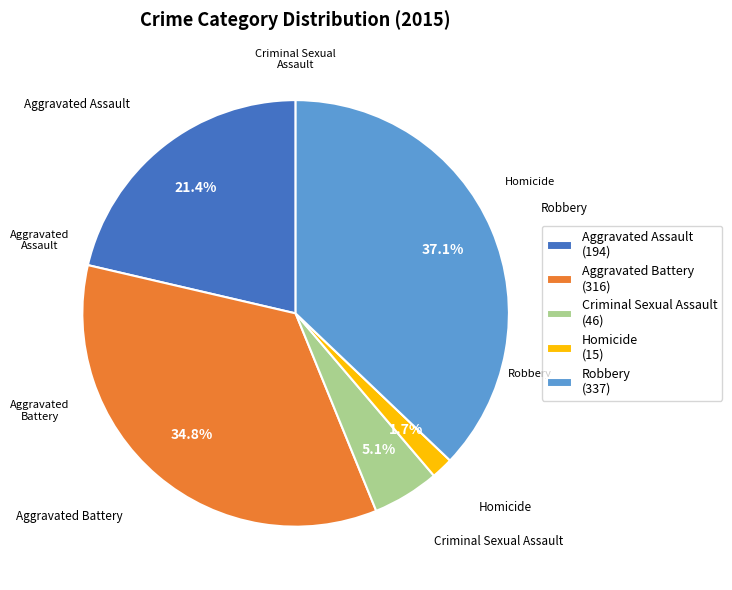

Does Homicide account for over 50% of the chart?

No